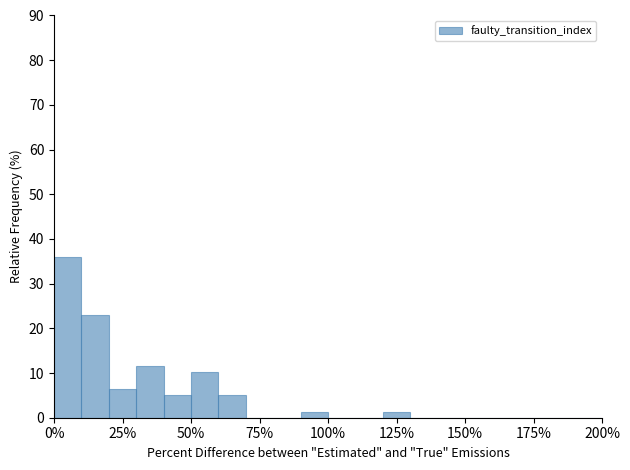

Read against the x-axis, roughly where is the centre of the tallest bar?

5